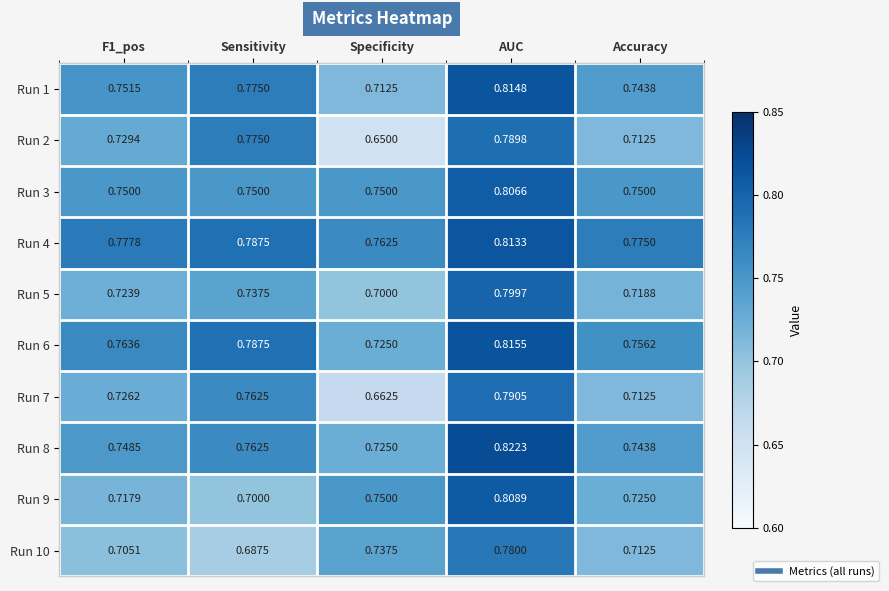

Where is Run 5 nearest to the value 0?

Specificity